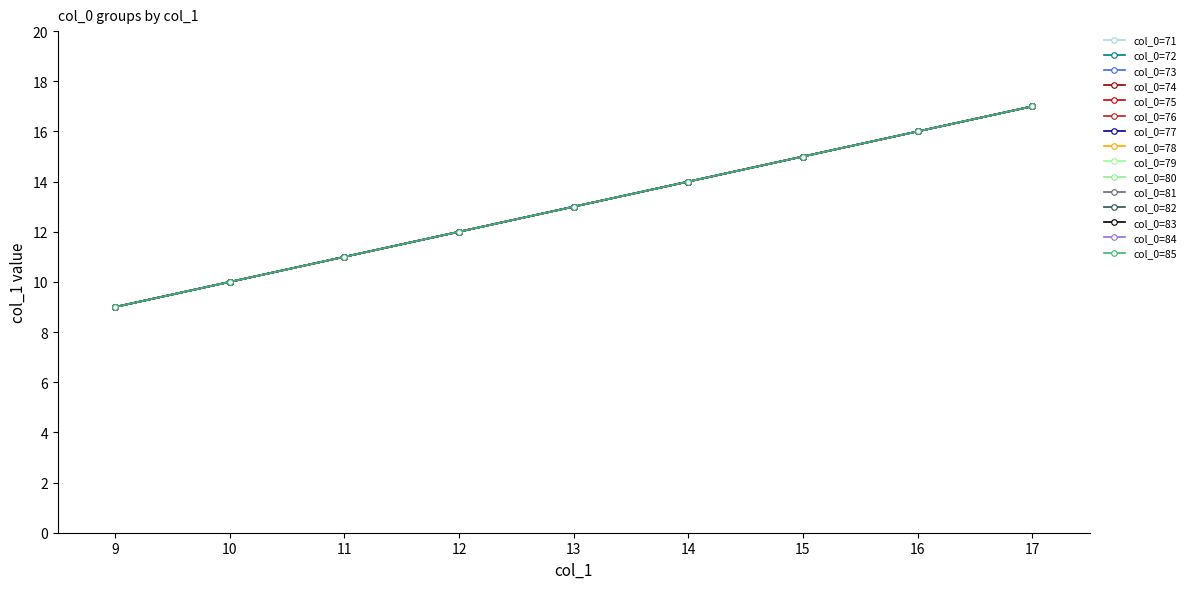

Does the chart have visible grid lines?

No